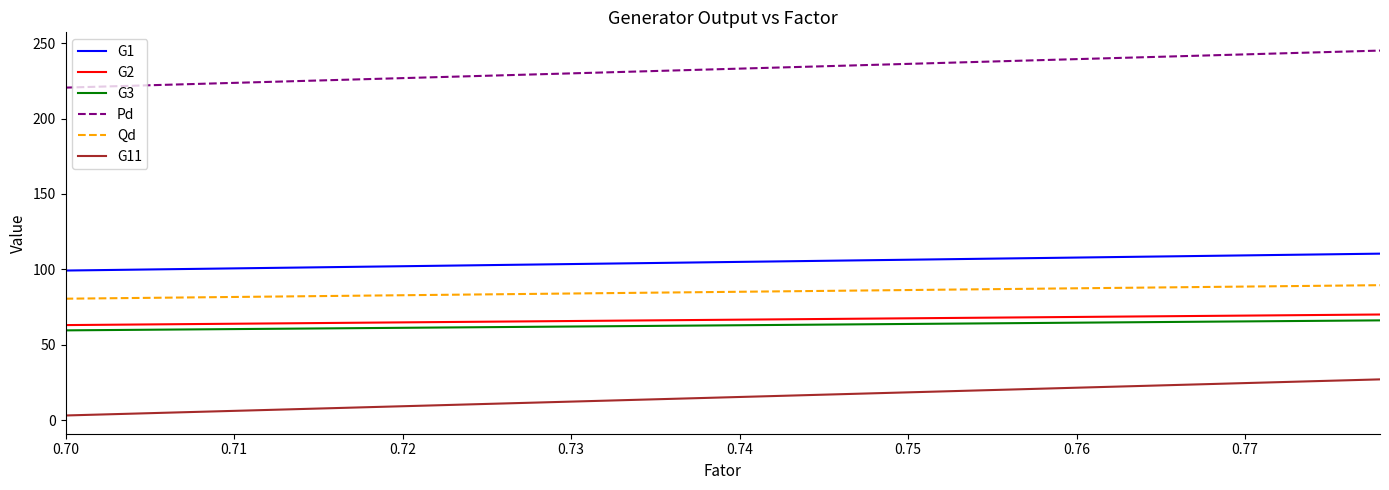

True or false: G1 and G3 intersect in this chart.

False